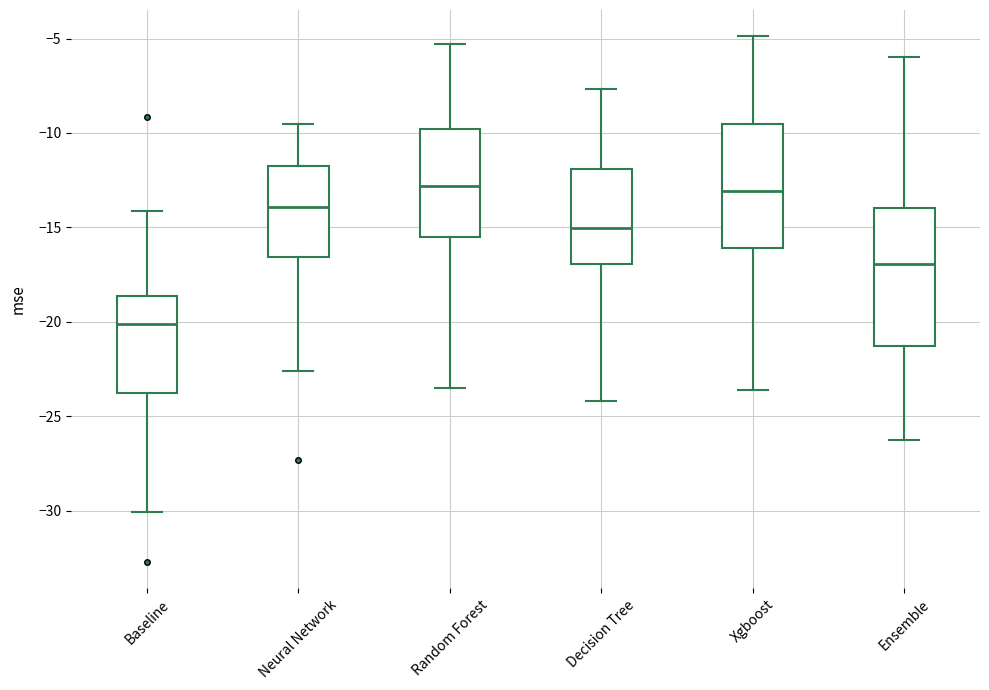

Comparing the boxes themselves (not the whiskers), which one is the tallest?

Ensemble